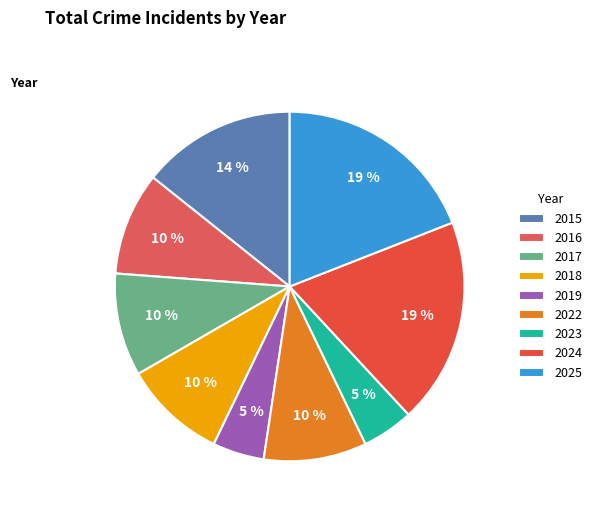

Which has a higher value, 2015 or 2025?

2025